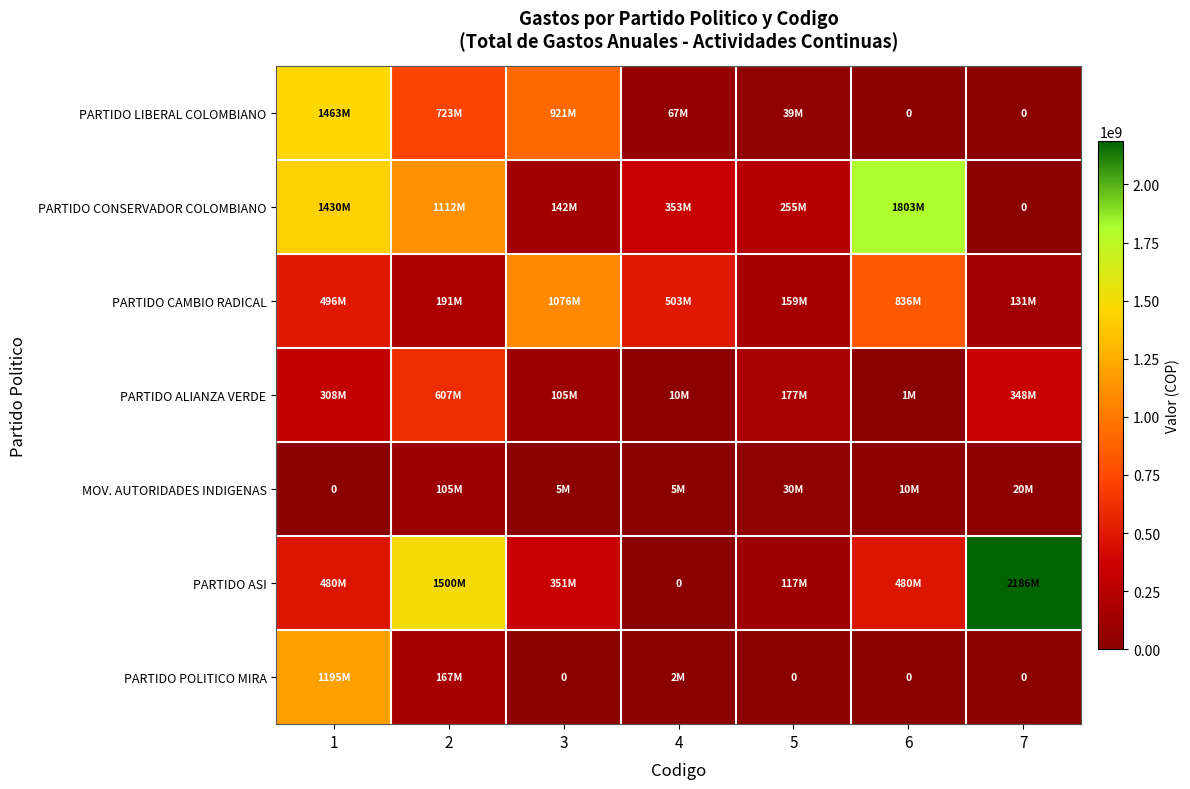

At which label does PARTIDO POLITICO MIRA reach its peak?

1